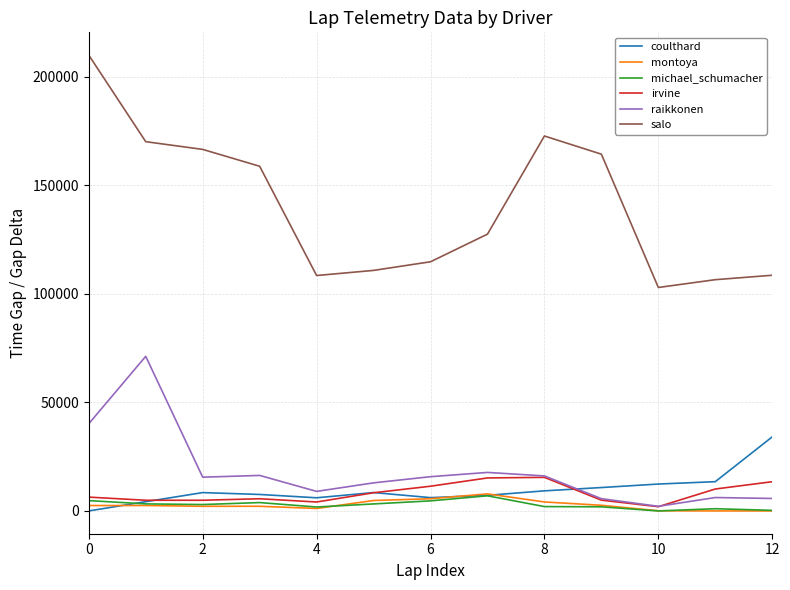

Which series has the largest total across all categories?

salo